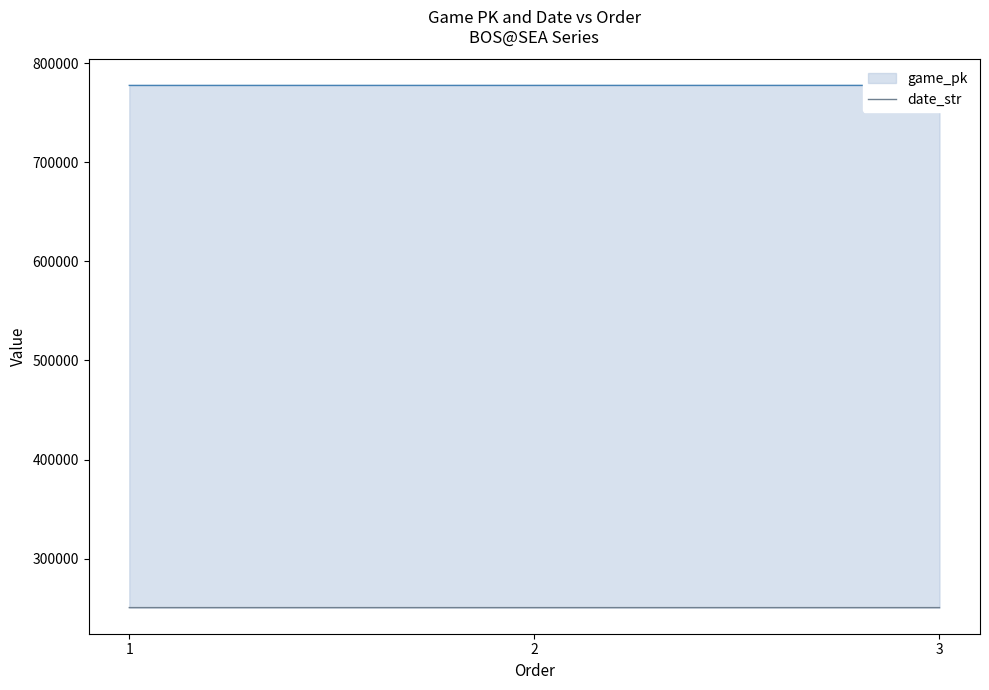

Which category has the highest value in the date_str series?

1